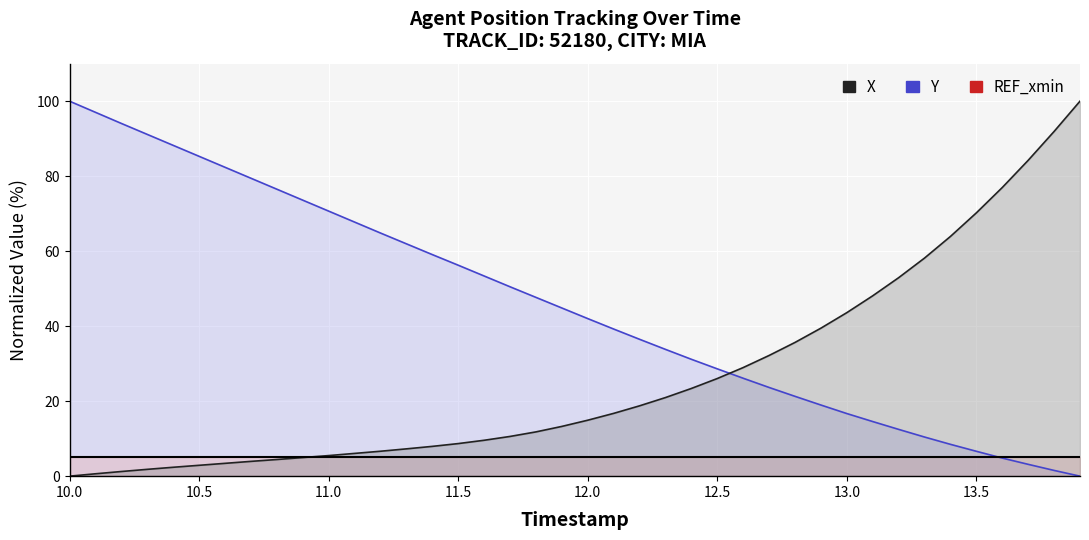

What is the difference between the maximum and minimum values in the X series?

100.0